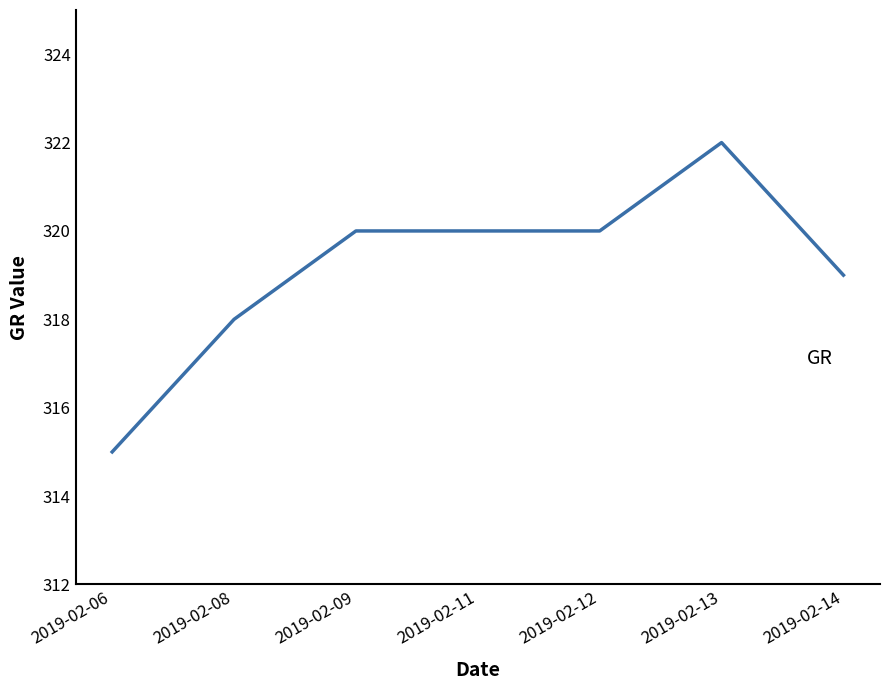

Reading left to right, what are all the values shown in this chart?

2019-02-06=315	2019-02-08=318	2019-02-09=320	2019-02-11=320	2019-02-12=320	2019-02-13=322	2019-02-14=319